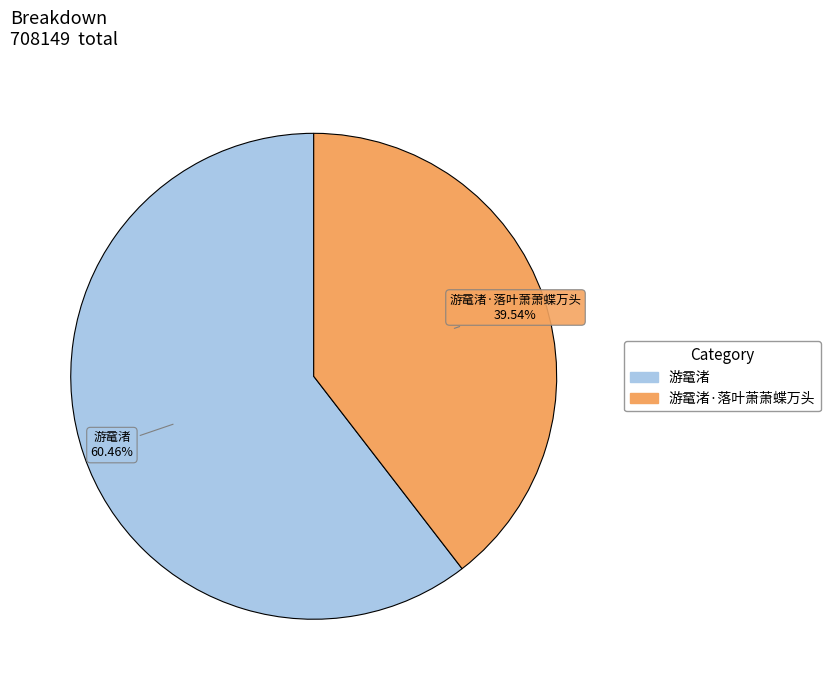

To the nearest percent, what is the combined percentage of 游鼋渚·落叶萧萧蝶万头 and 游鼋渚?

100%